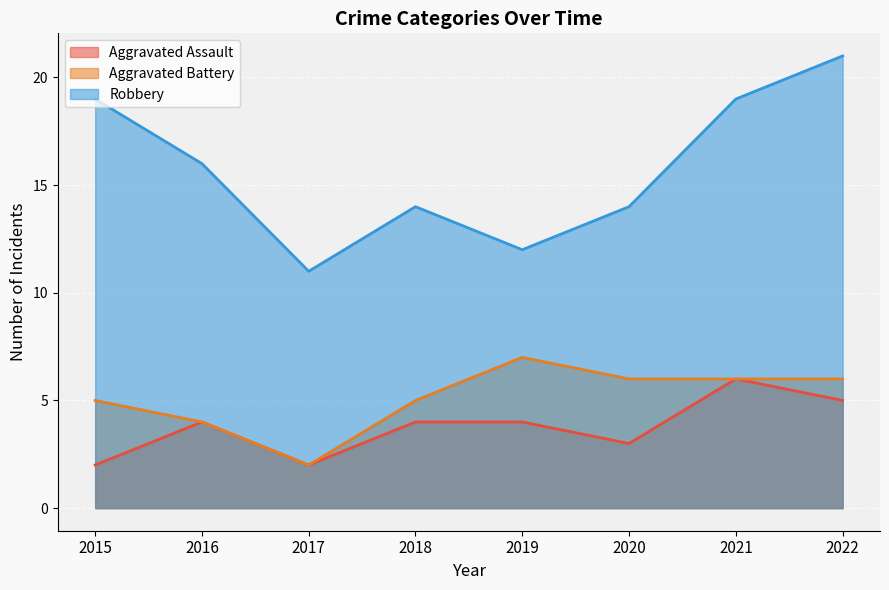

At which category is the sum across all series the highest?

2022